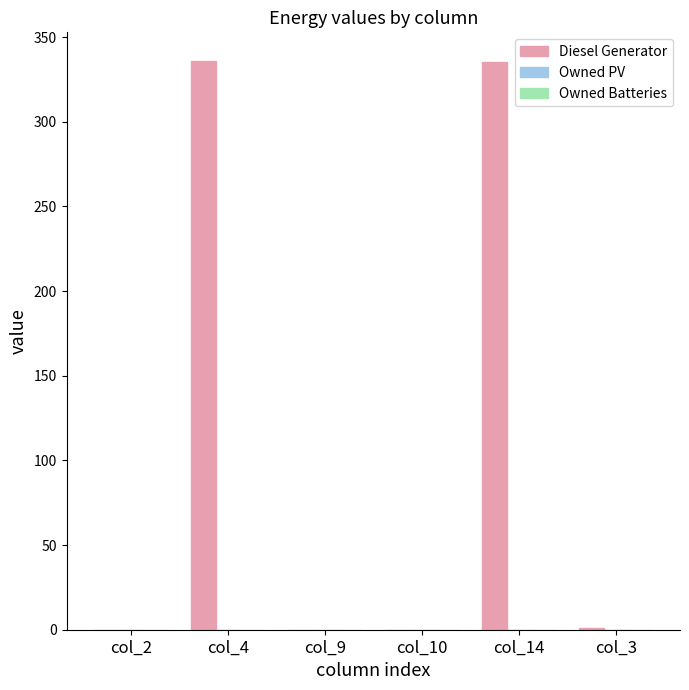

Are the bars horizontal?

No